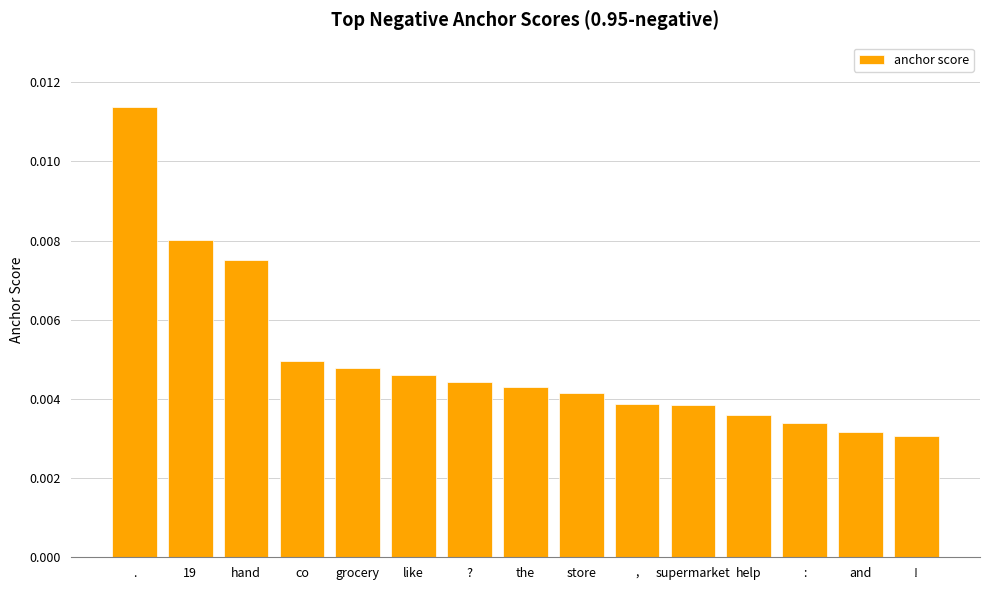

Which category has the lowest value across all series?

!